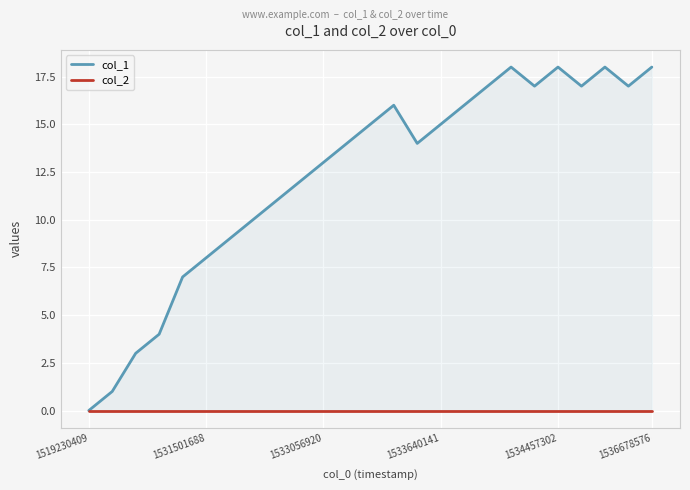

At which label does col_1 first exceed 14?

12